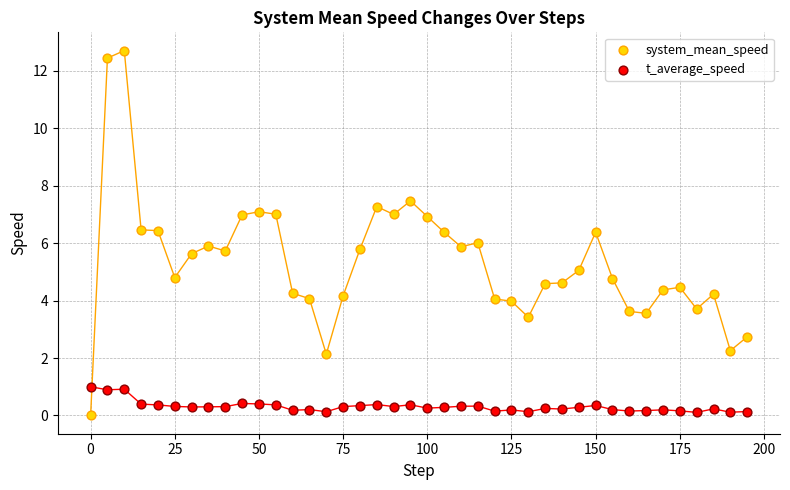

What is the X range (max minus min) for the scatter plot?

195.0